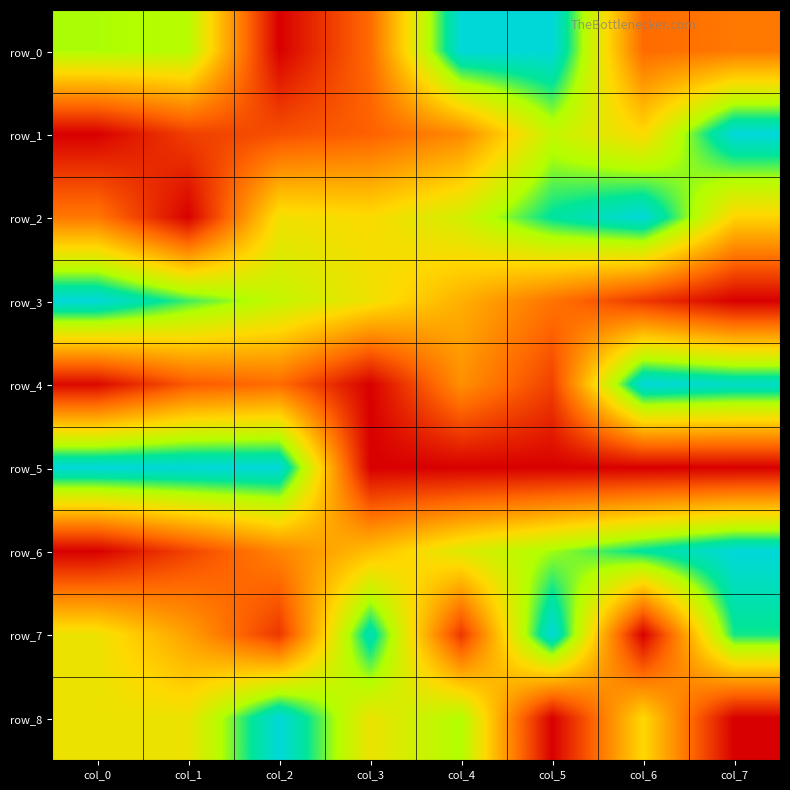

Which has a higher value, col_0 or col_3?

col_0